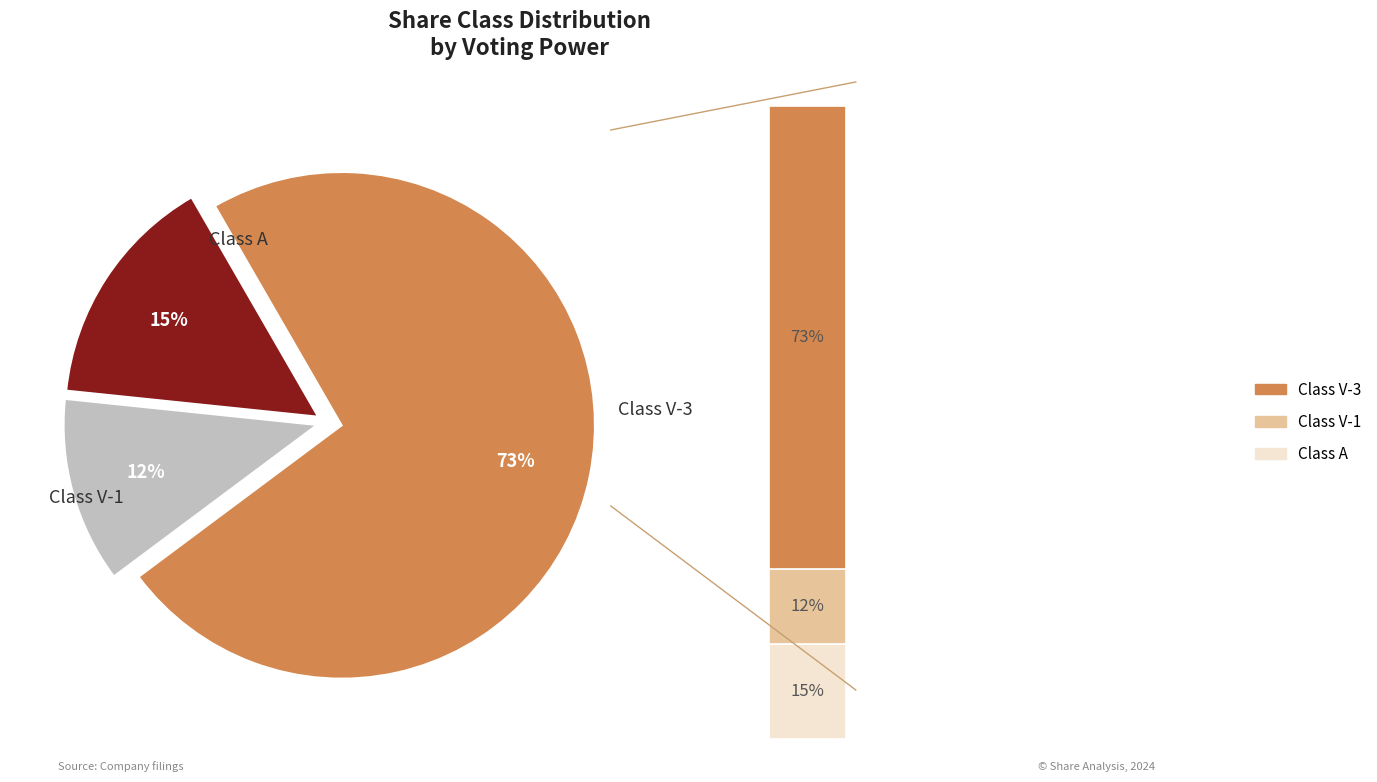

What is the ratio of the value at Class V-3 to the value at Class V-1?

6.2